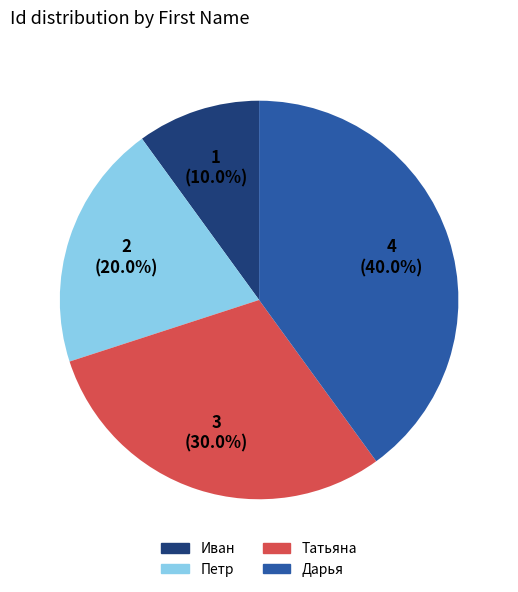

To the nearest percent, what is the average slice percentage?

25%